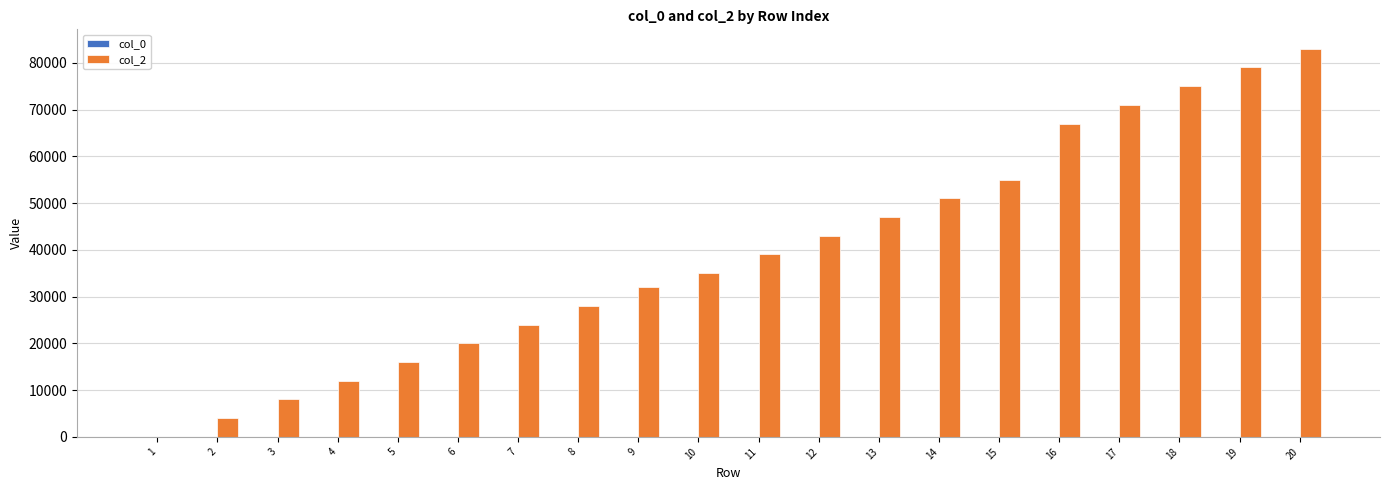

At which category is the sum across all series the highest?

20